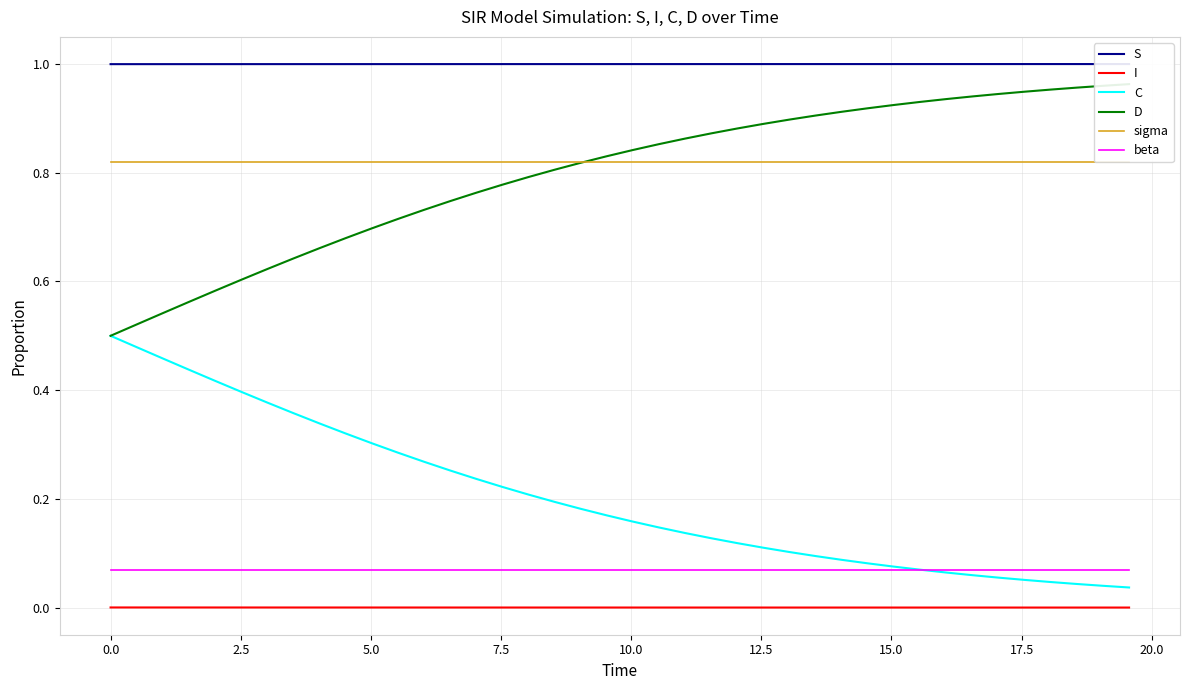

What is the greatest value displayed?

1.0